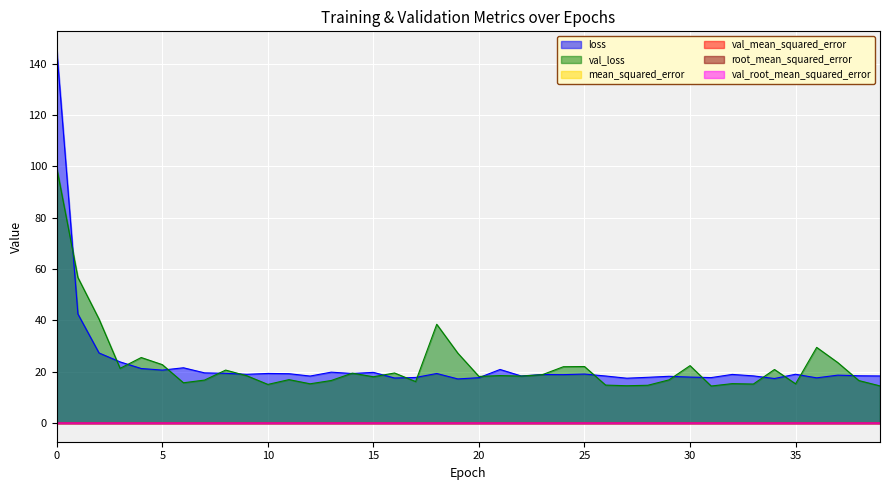

Reading left to right, extract all data points from this chart.

loss: 145.4	42.5	27.3	23.8	21.3	20.6	21.5	19.6	19.4	19.0	19.3	19.2	18.3	19.8	19.3	19.8	17.6	17.8	19.3	17.2	17.7	20.9	18.4	18.9	18.9	19.1	18.3	17.5	17.8	18.2	17.9	17.7	19.0	18.4	17.4	19.0	17.6	18.7	18.4	18.4
val_loss: 99.4	56.7	40.5	21.3	25.5	22.8	15.7	16.8	20.6	18.4	15.1	16.9	15.3	16.6	19.5	18.0	19.5	16.2	38.5	27.2	18.2	18.5	18.3	18.8	22.0	22.0	14.8	14.5	14.7	16.8	22.4	14.4	15.4	15.2	20.9	15.3	29.5	23.6	16.6	14.5
mean_squared_error: 0.0	0.0	0.0	0.0	0.0	0.0	0.0	0.0	0.0	0.0	0.0	0.0	0.0	0.0	0.0	0.0	0.0	0.0	0.0	0.0	0.0	0.0	0.0	0.0	0.0	0.0	0.0	0.0	0.0	0.0	0.0	0.0	0.0	0.0	0.0	0.0	0.0	0.0	0.0	0.0
val_mean_squared_error: 0.0	0.0	0.0	0.0	0.0	0.0	0.0	0.0	0.0	0.0	0.0	0.0	0.0	0.0	0.0	0.0	0.0	0.0	0.0	0.0	0.0	0.0	0.0	0.0	0.0	0.0	0.0	0.0	0.0	0.0	0.0	0.0	0.0	0.0	0.0	0.0	0.0	0.0	0.0	0.0
root_mean_squared_error: 0.0	0.0	0.0	0.0	0.0	0.0	0.0	0.0	0.0	0.0	0.0	0.0	0.0	0.0	0.0	0.0	0.0	0.0	0.0	0.0	0.0	0.0	0.0	0.0	0.0	0.0	0.0	0.0	0.0	0.0	0.0	0.0	0.0	0.0	0.0	0.0	0.0	0.0	0.0	0.0
val_root_mean_squared_error: 0.0	0.0	0.0	0.0	0.0	0.0	0.0	0.0	0.0	0.0	0.0	0.0	0.0	0.0	0.0	0.0	0.0	0.0	0.0	0.0	0.0	0.0	0.0	0.0	0.0	0.0	0.0	0.0	0.0	0.0	0.0	0.0	0.0	0.0	0.0	0.0	0.0	0.0	0.0	0.0